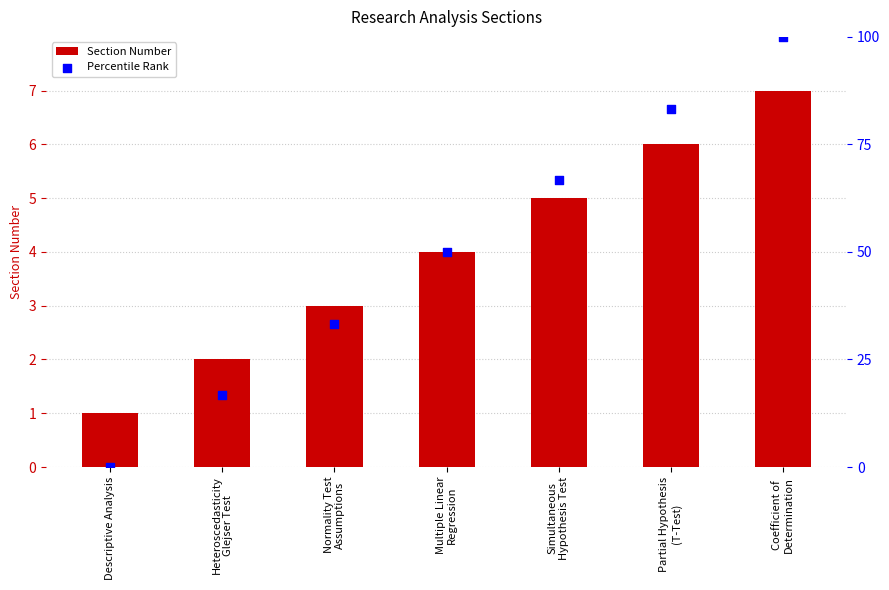

Which series reaches the maximum Y coordinate?

Percentile Rank